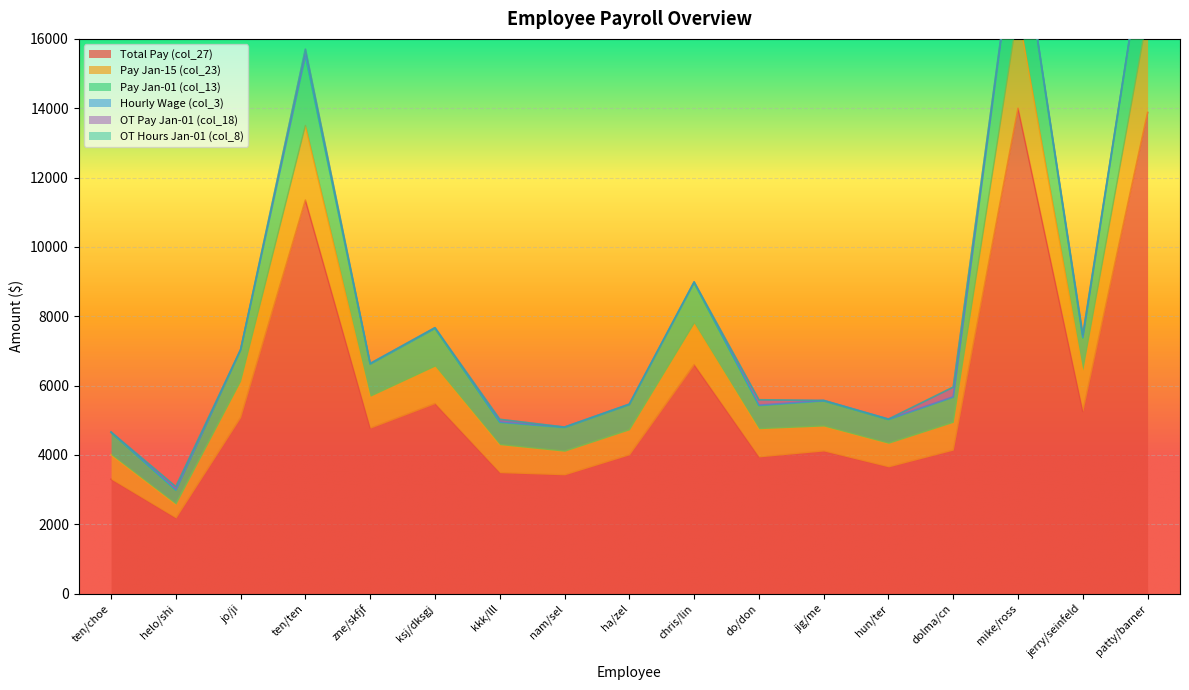

Where is Total Pay (col_27) nearest to the value 8090?

chris/lin